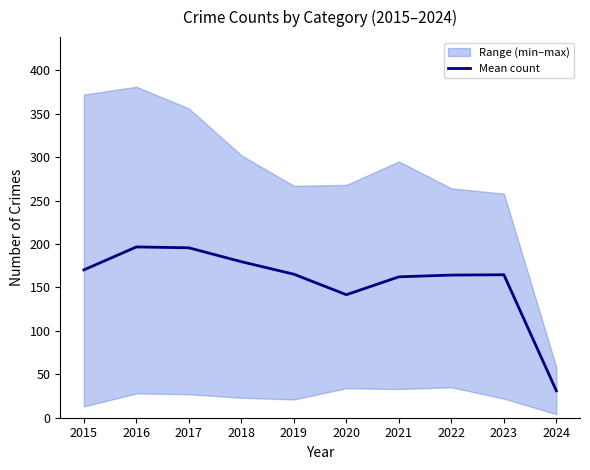

How many interior local valleys (lower than both neighbors) does the data have?

1